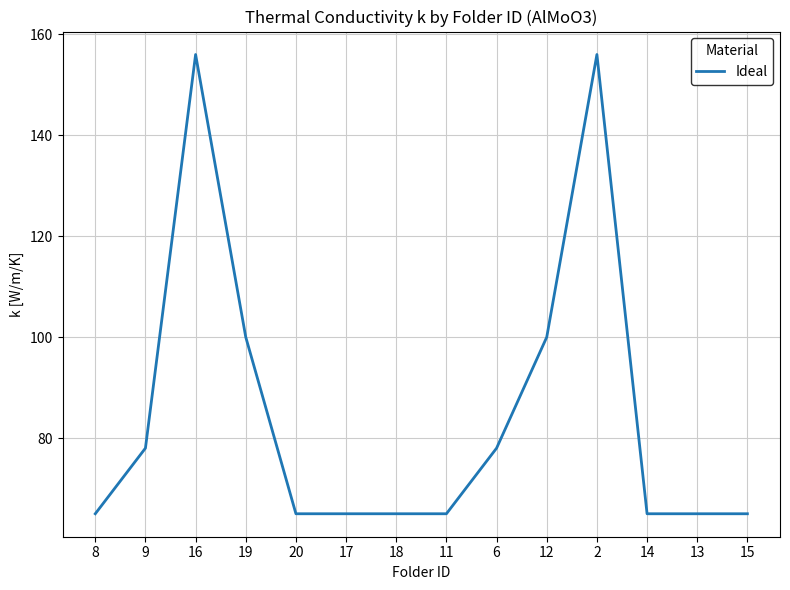

How many categories are shown in the chart?

14